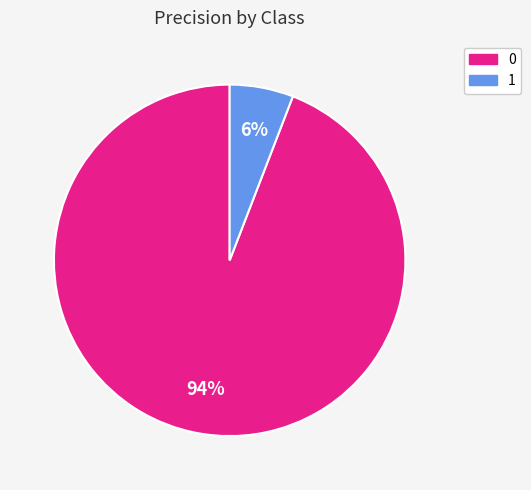

Do 0 and 1 together represent more than half of the pie?

Yes